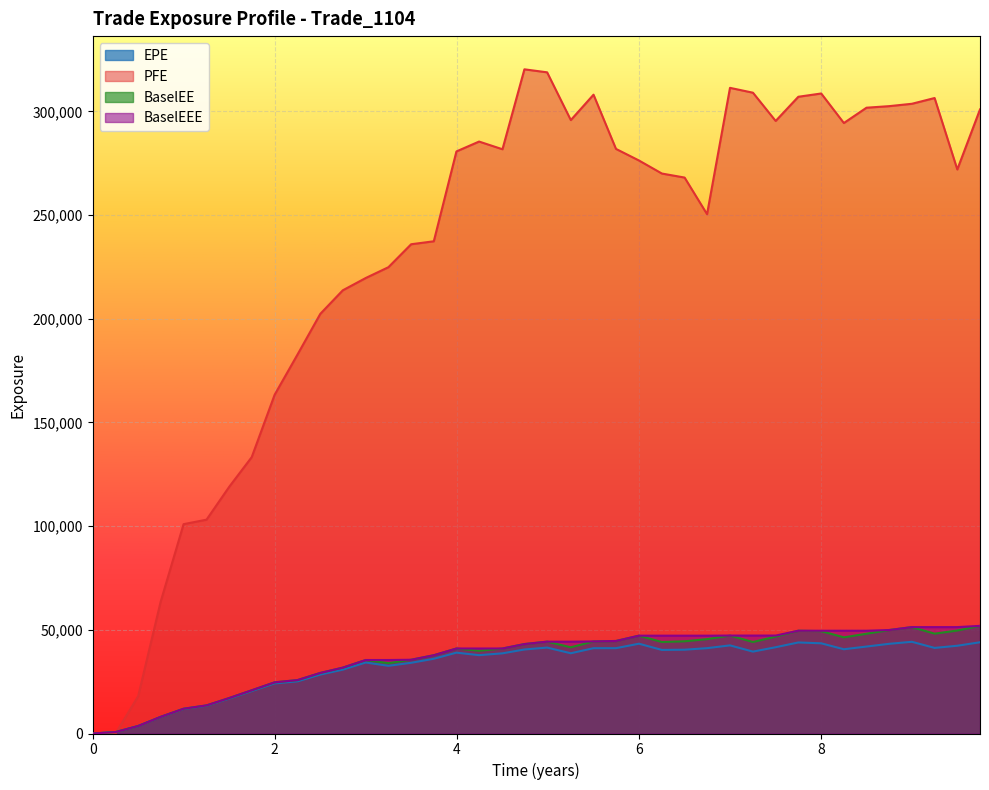

What is the label of the 8th point from the left?

1.74634